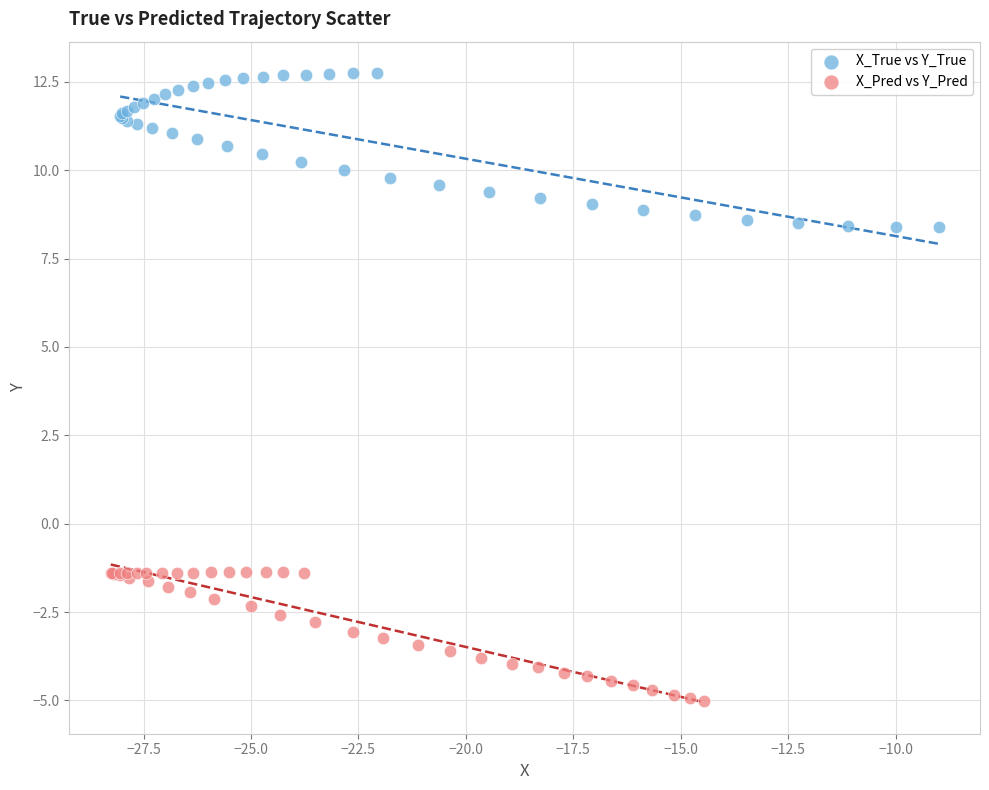

Which series reaches the minimum Y coordinate?

X_Pred vs Y_Pred